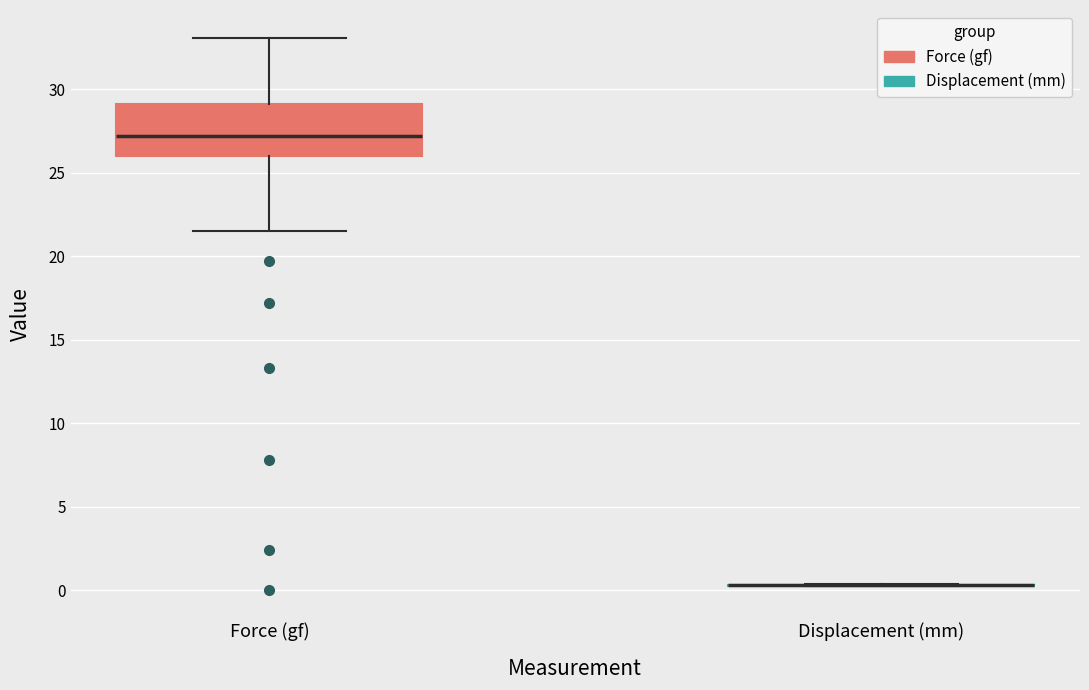

Reading left to right, transcribe this box plot: for each box, give where its median line is, the range the box spans, and where its two whiskers end, as read against the y-axis. The values are not printed on the chart, so give them approximately, as read against the axis.

Force (gf): median 27.0, box 26.0 to 29.0, whiskers 21.5 to 33.0
Displacement (mm): box collapsed to a line at 0.5, whiskers 0.0 to 0.5